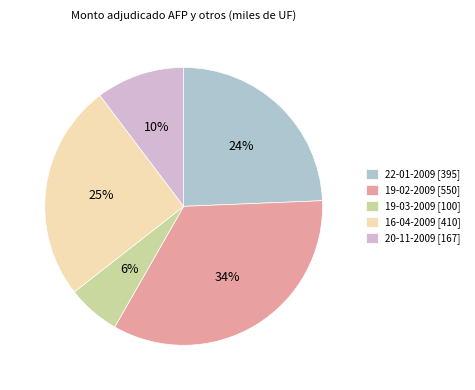

How many slices are in this pie chart?

5